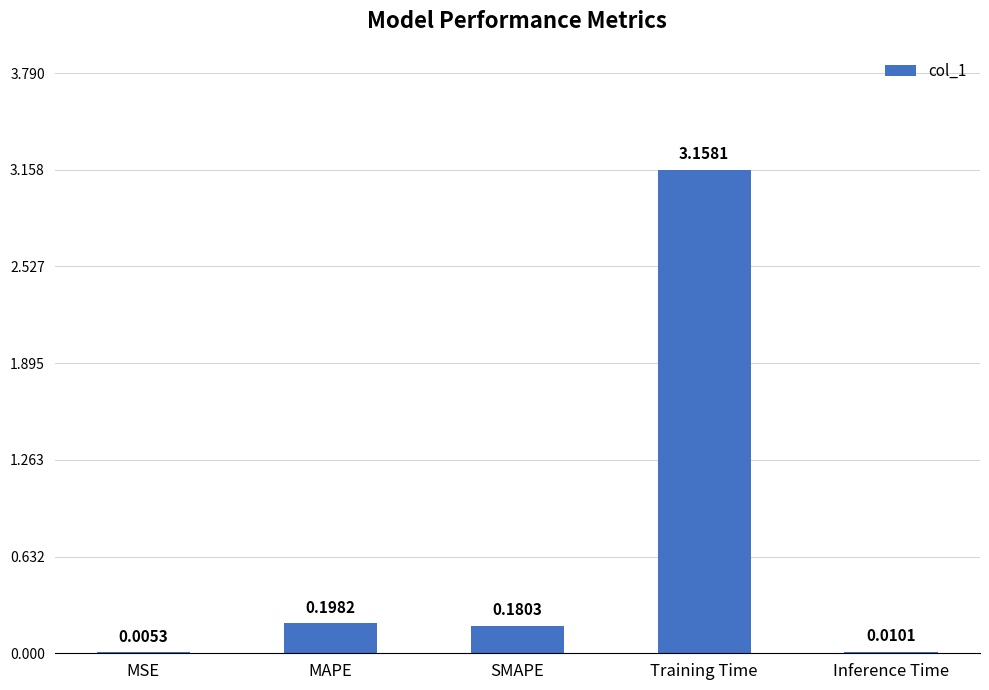

What is the sum of all values?

3.6